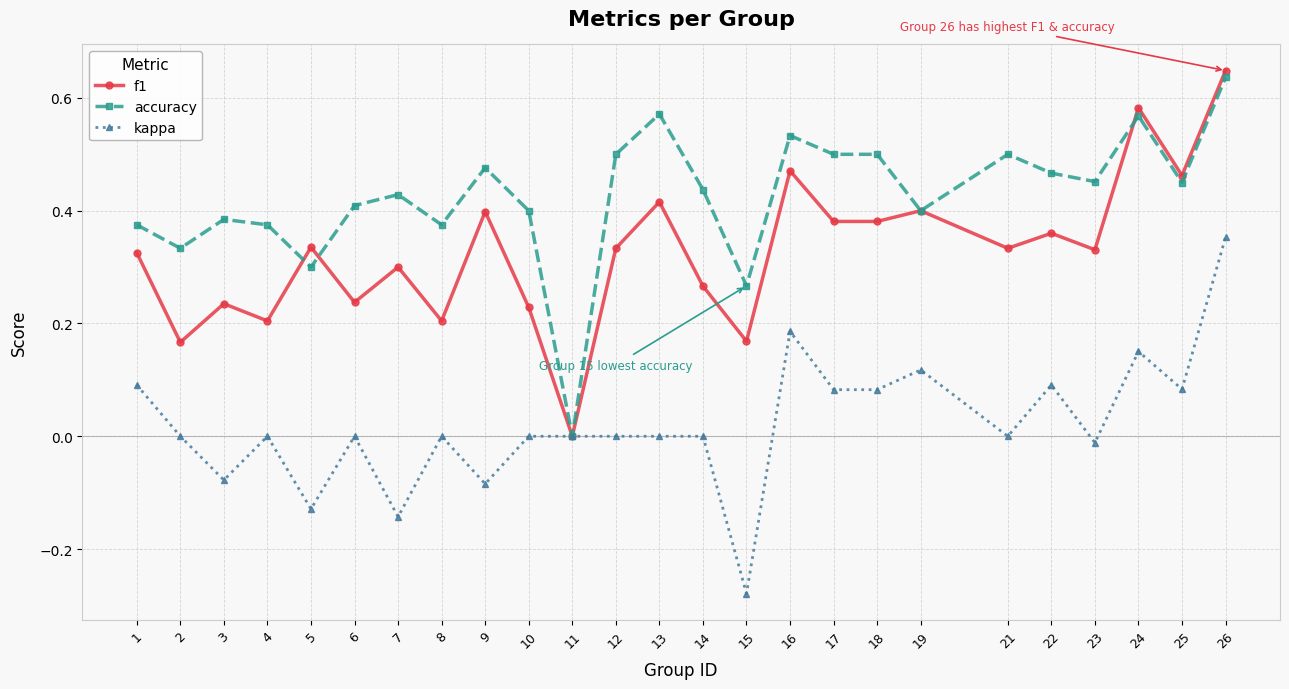

Is the value of f1 at 9 greater than the value of kappa at 18?

Yes